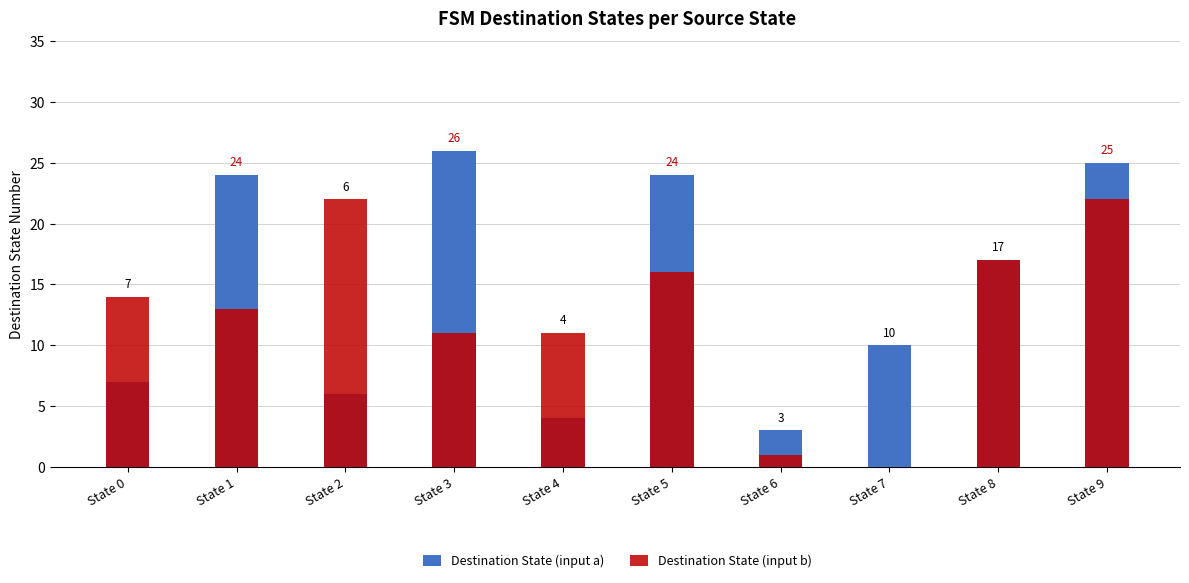

Rank the series by their average value, from highest to lowest.

Destination State (input a), Destination State (input b)